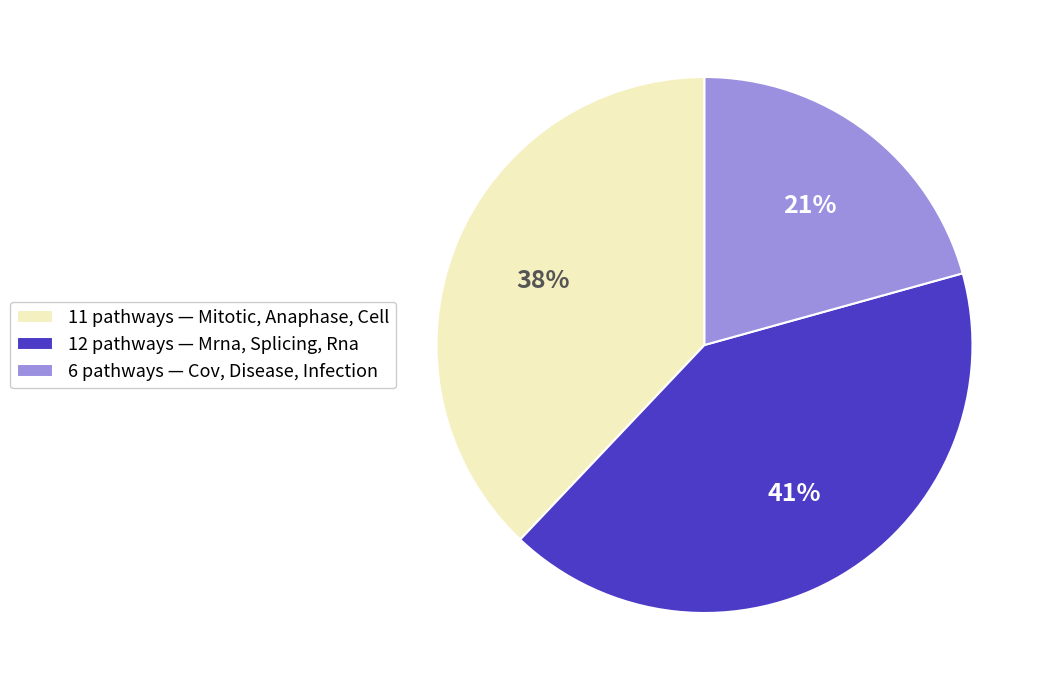

To the nearest percent, what is the combined percentage of 11 pathways — Mitotic, Anaphase, Cell and 12 pathways — Mrna, Splicing, Rna?

79%